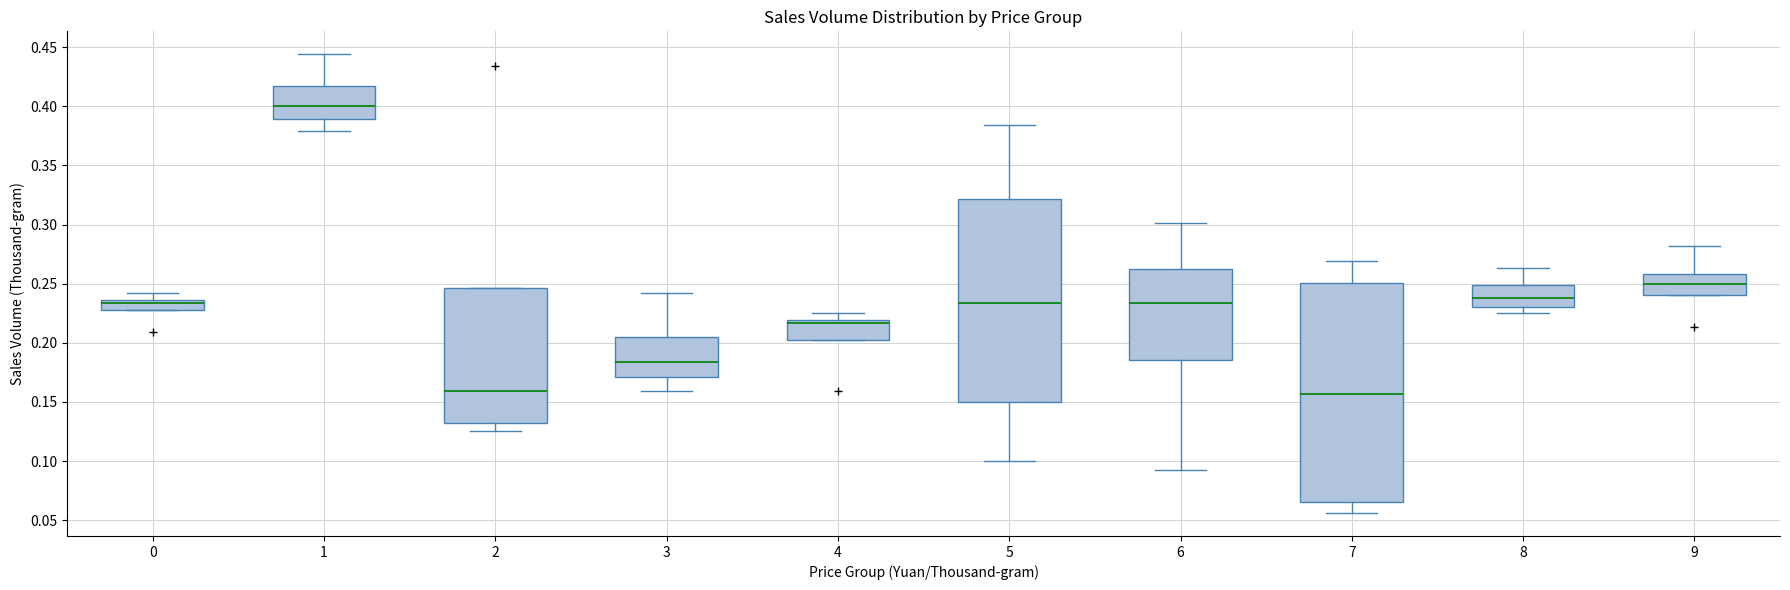

Where does the upper whisker of the box at x = 0 end on the y-axis? The values are not printed on the chart, so give them approximately, as read against the axis.

0.240